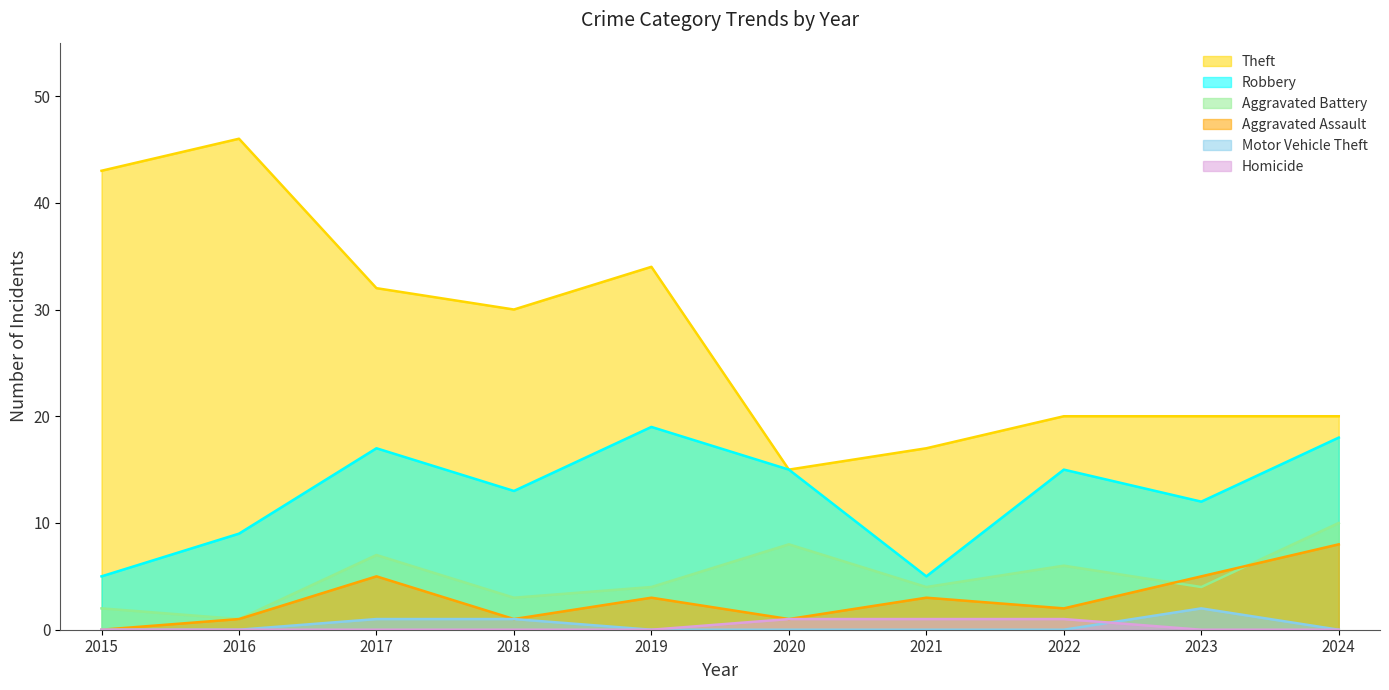

Which series has the largest total across all categories?

Theft